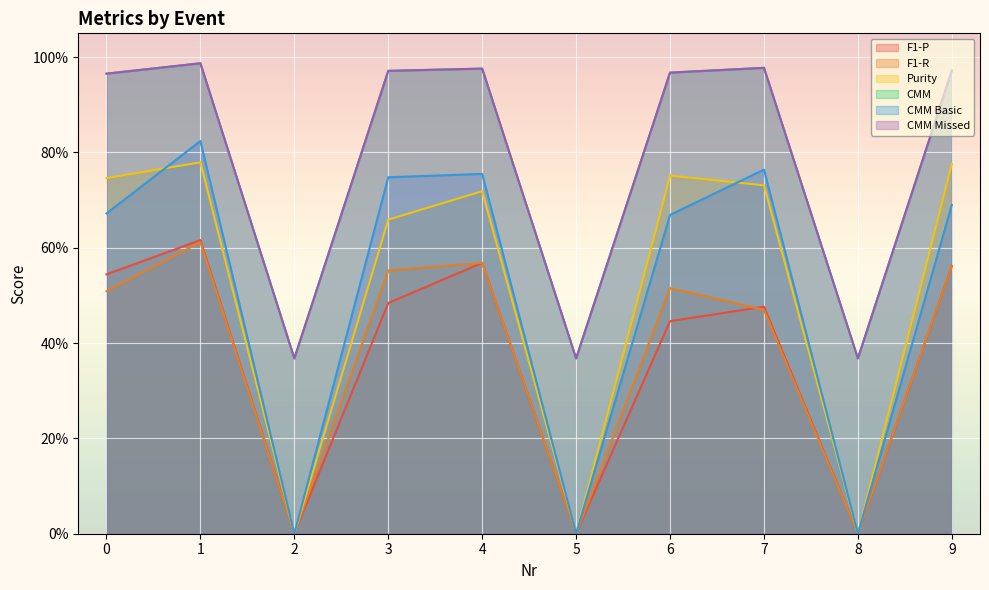

Rank the series at 1 from lowest to highest value.

F1-R, F1-P, Purity, CMM Basic, CMM, CMM Missed